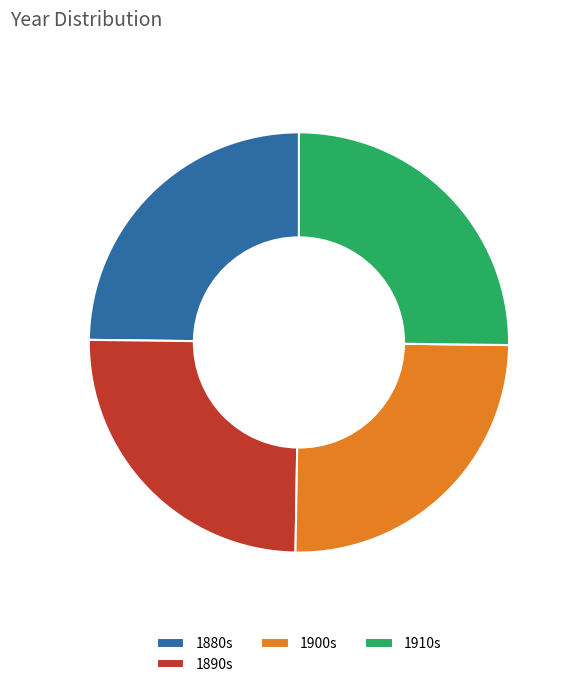

True or false: 1890s accounts for 25% of the total.

True